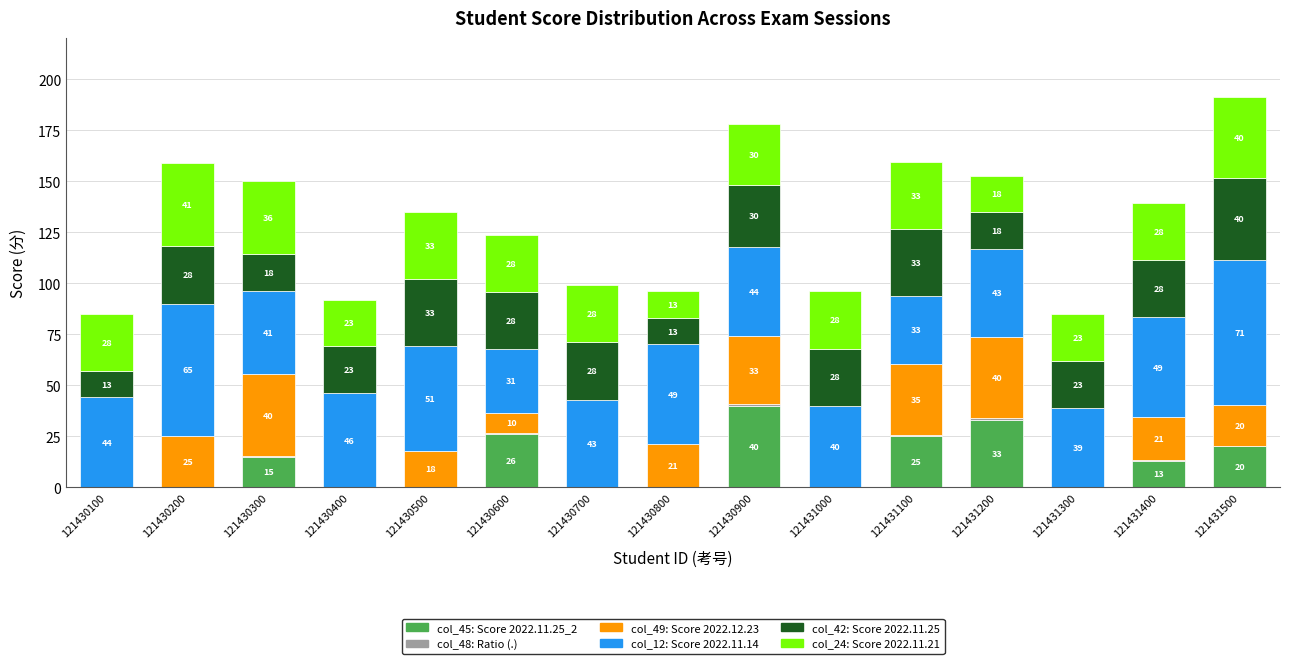

What is the total value across all series at 121430700?

99.0